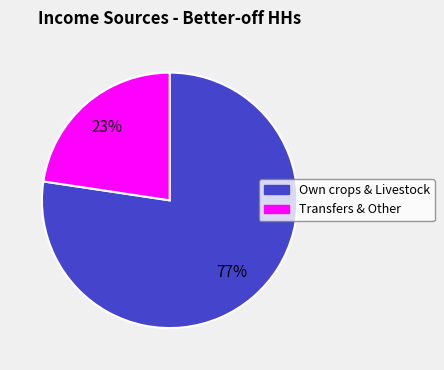

To the nearest percent, what is the average slice percentage?

50%